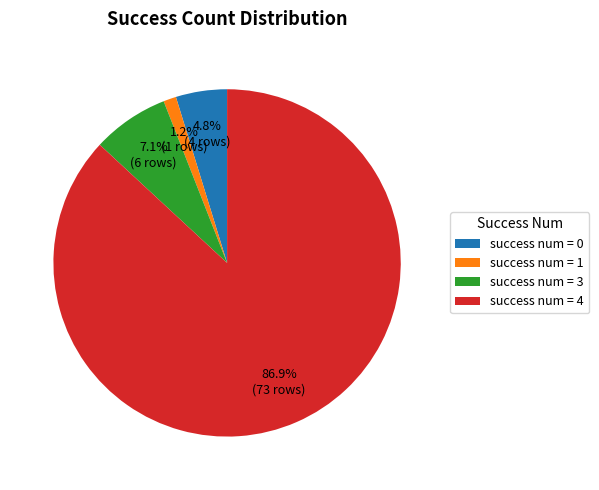

Between success num = 4 and success num = 3, which is larger?

success num = 4